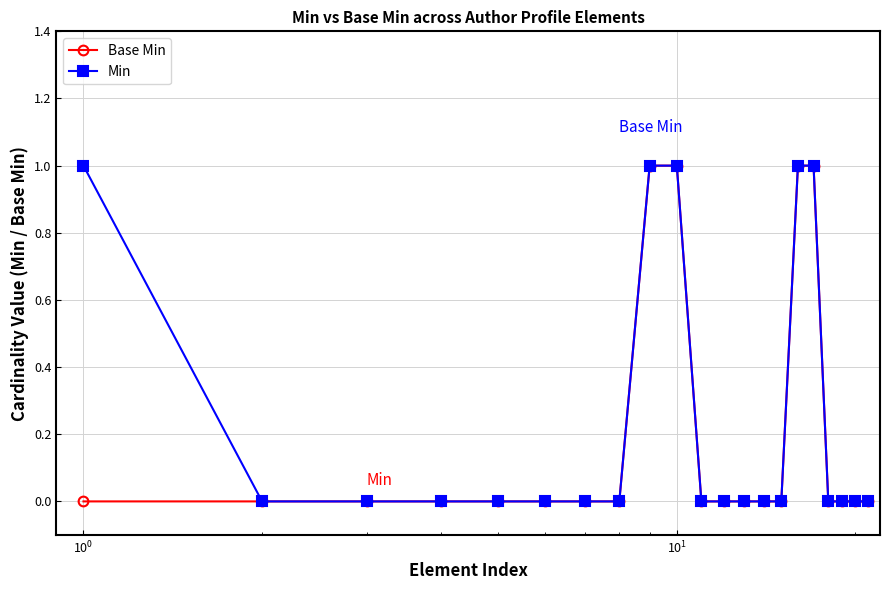

Is this an area chart (filled region under the line)?

No